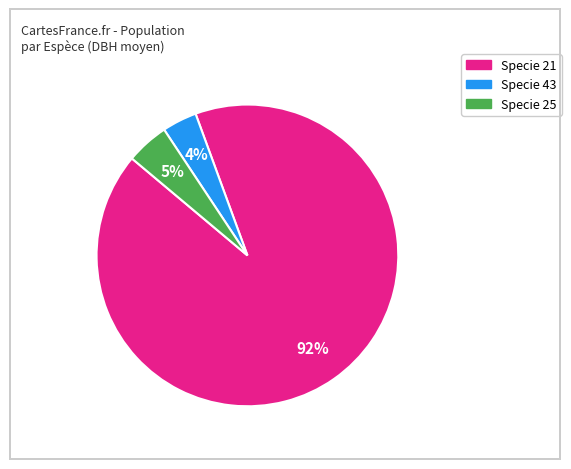

Does any single category account for the majority?

Yes